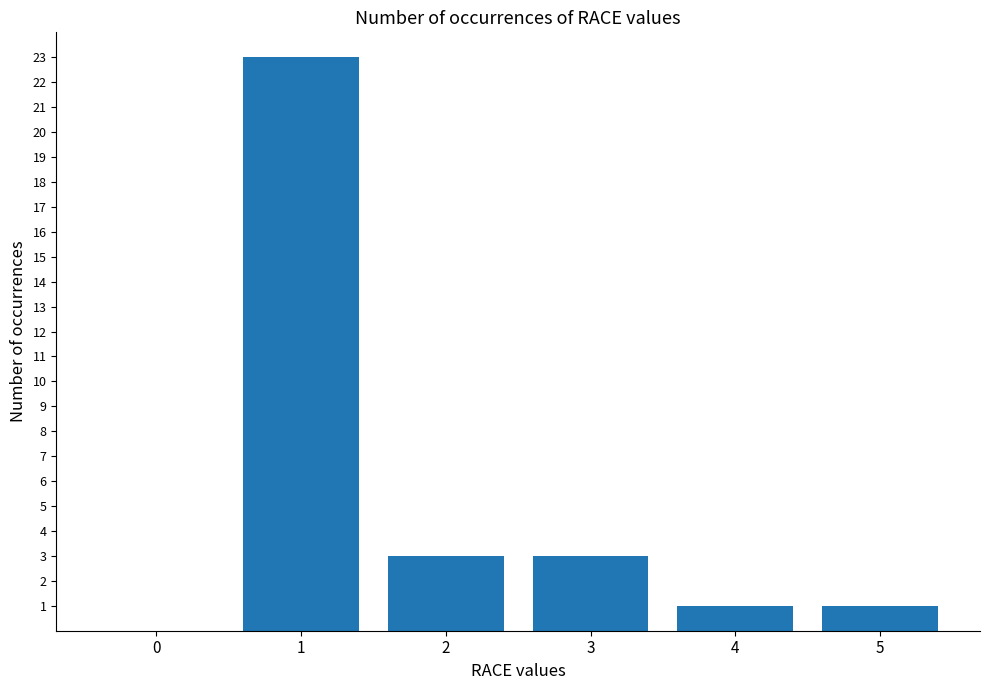

What is the ratio of the value at 4 to the value at 2?

0.3